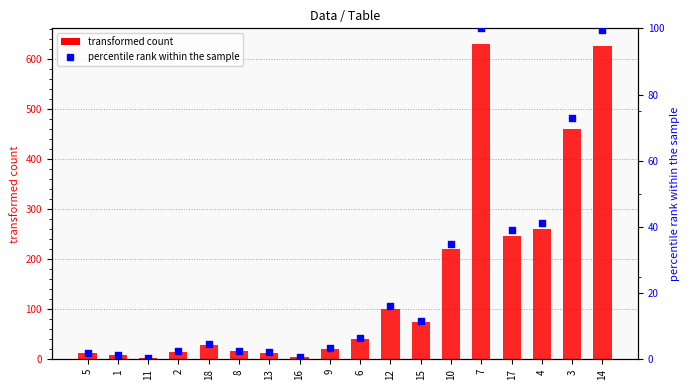

At which category is the sum across all series the highest?

7